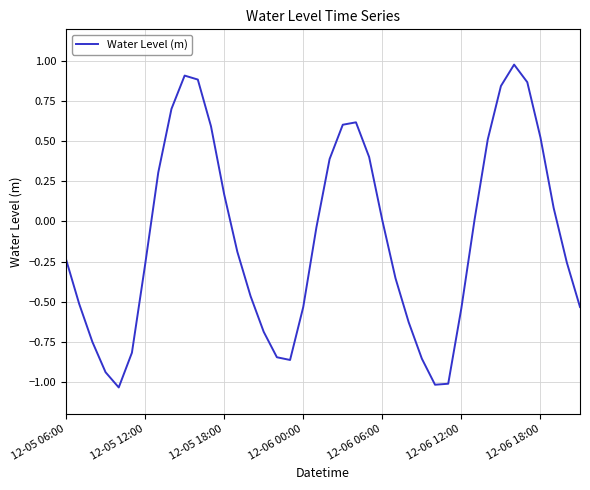

What is the difference between the maximum and minimum values?

2.0